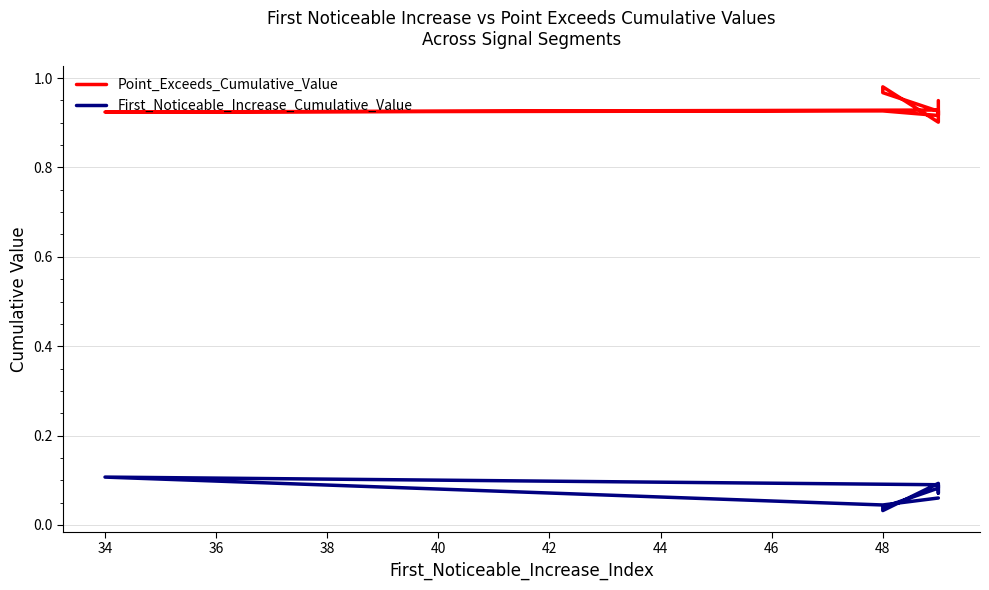

What are all the series names shown in the legend?

Point_Exceeds_Cumulative_Value, First_Noticeable_Increase_Cumulative_Value